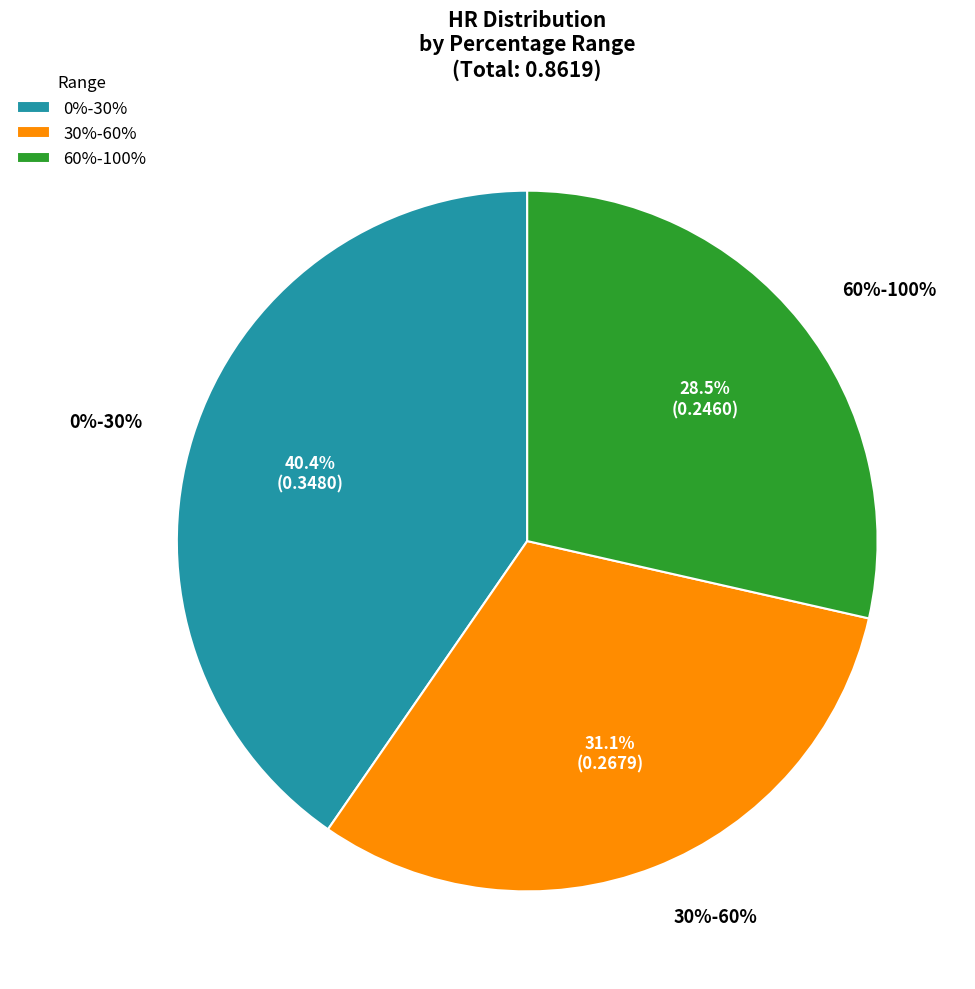

To the nearest percent, what portion does 30%-60% represent?

31%